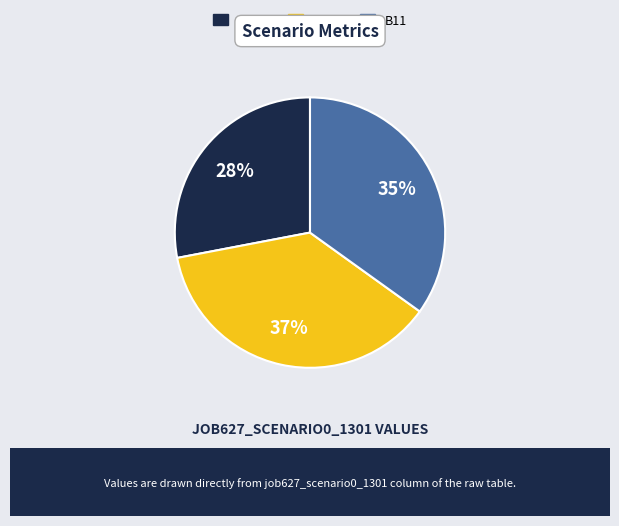

What is the largest slice in the pie chart?

B14